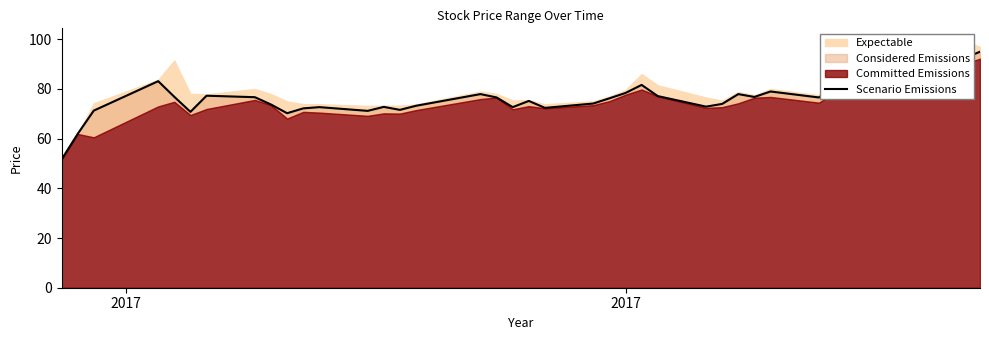

Is it true that the value at 15 is 125.8?

False